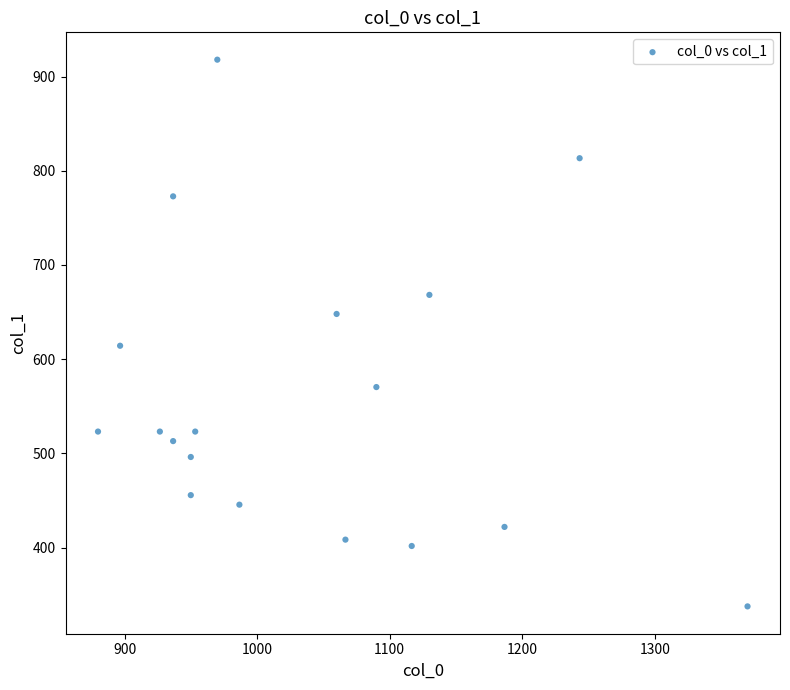

What is the range of X values (max minus min)?

490.0